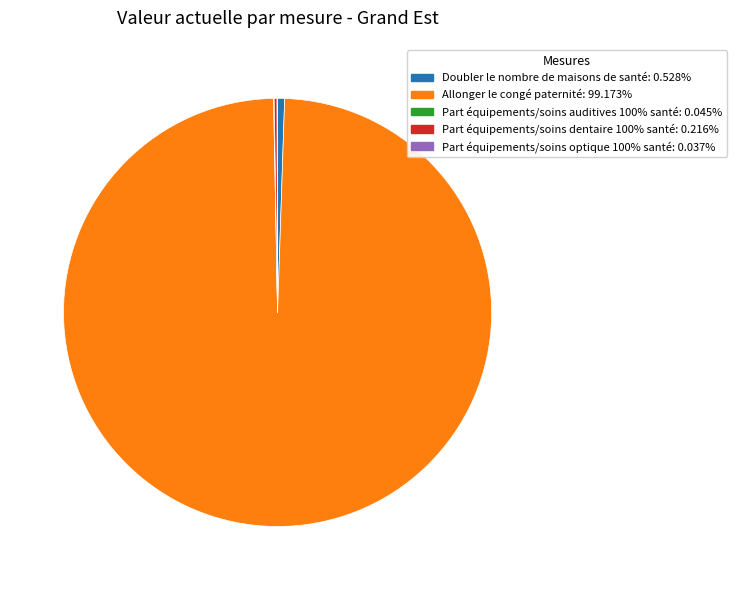

Which category has the biggest portion of the pie?

Allonger le congé paternité